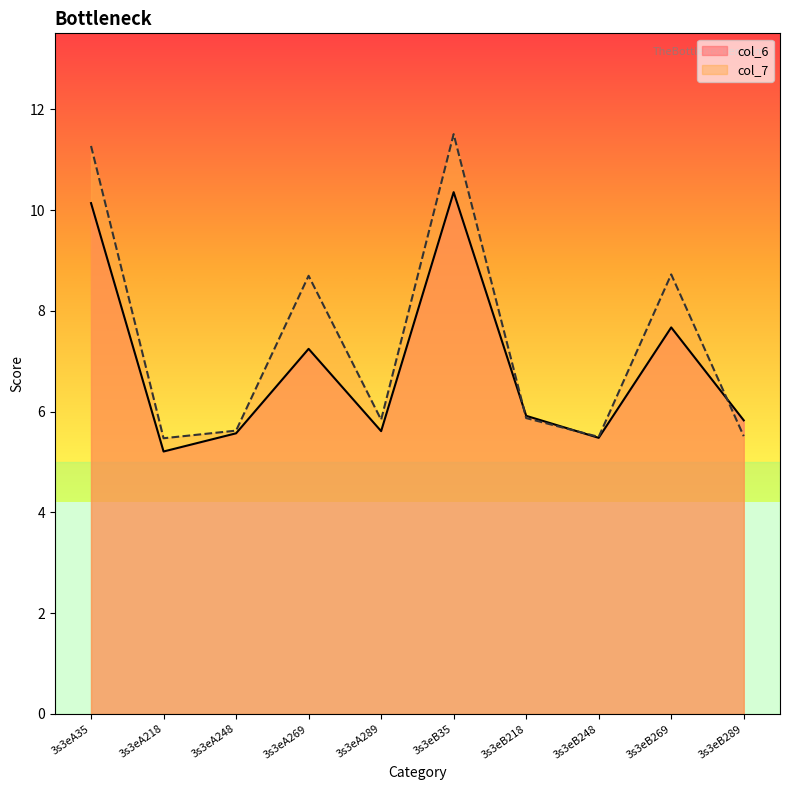

How many interior local peaks does the col_7 series have?

3